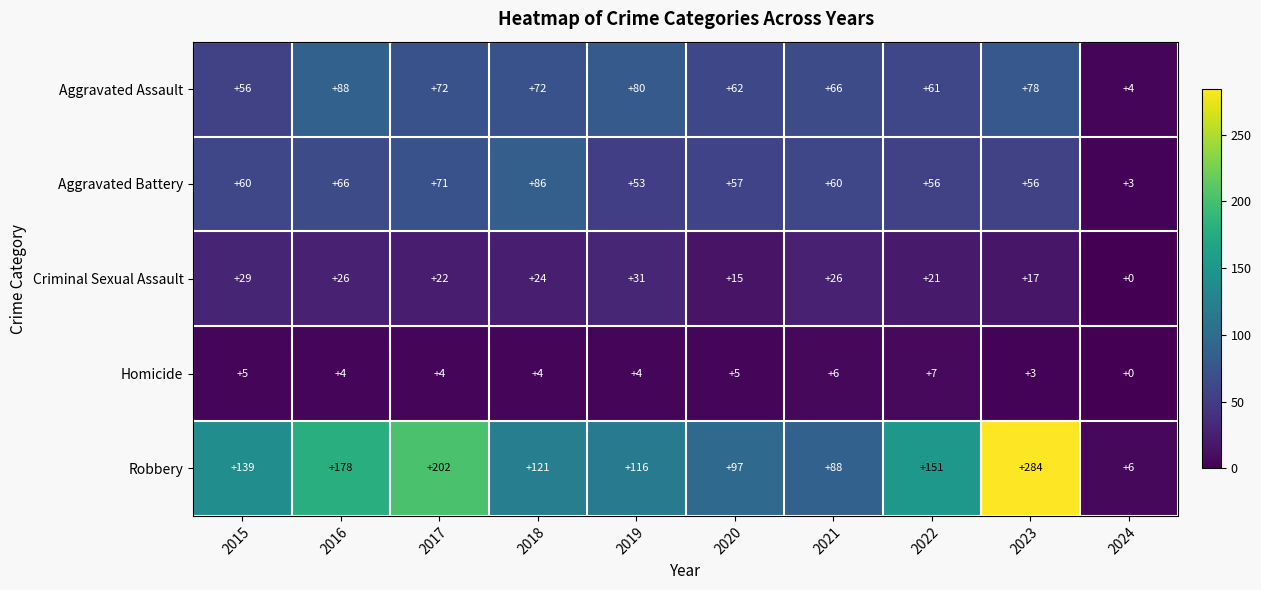

How many data points does each series have?

10